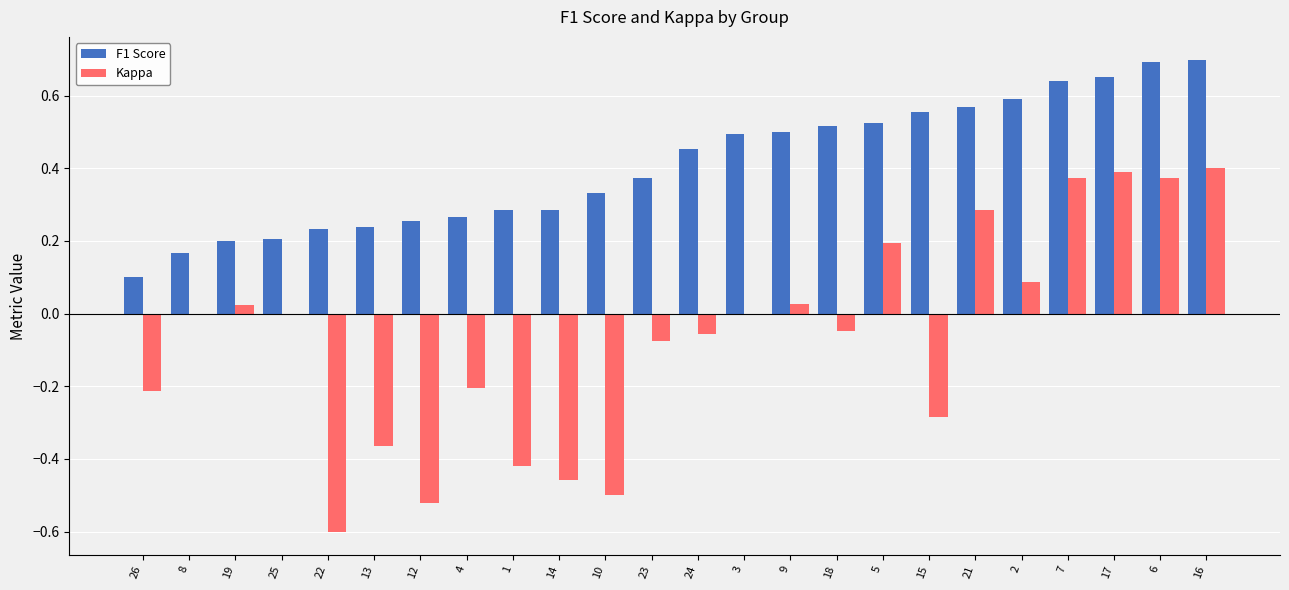

Are the bars horizontal?

No